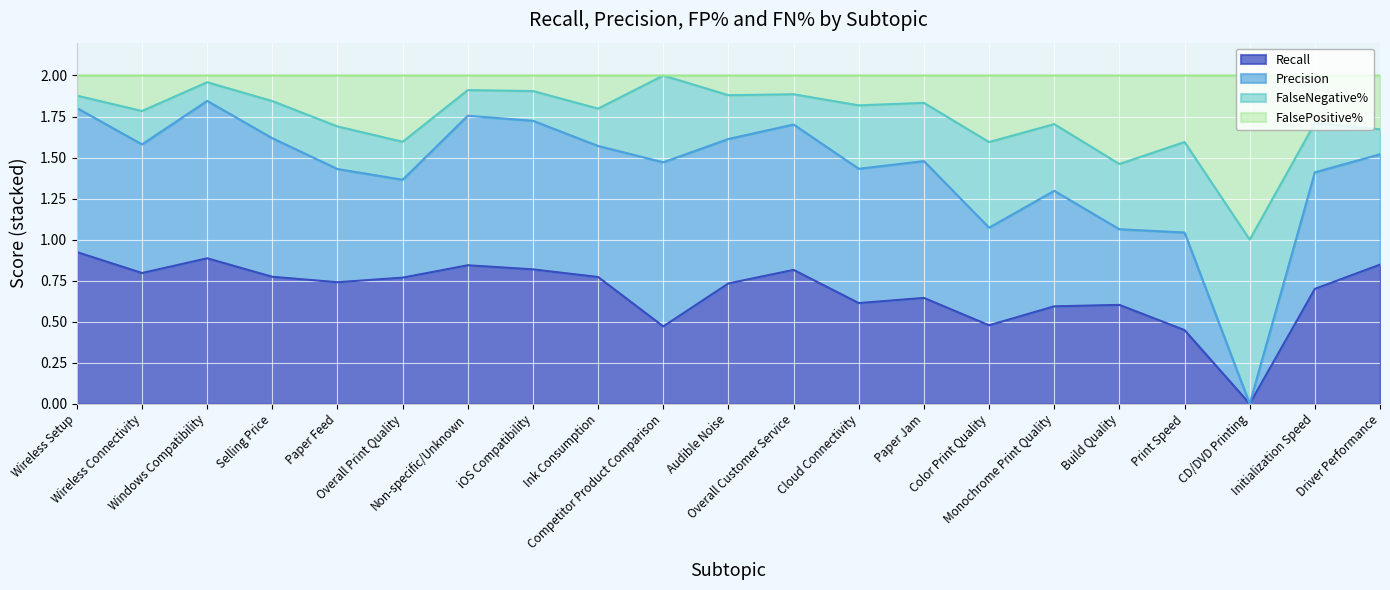

Does the chart display data point markers on the line(s)?

No